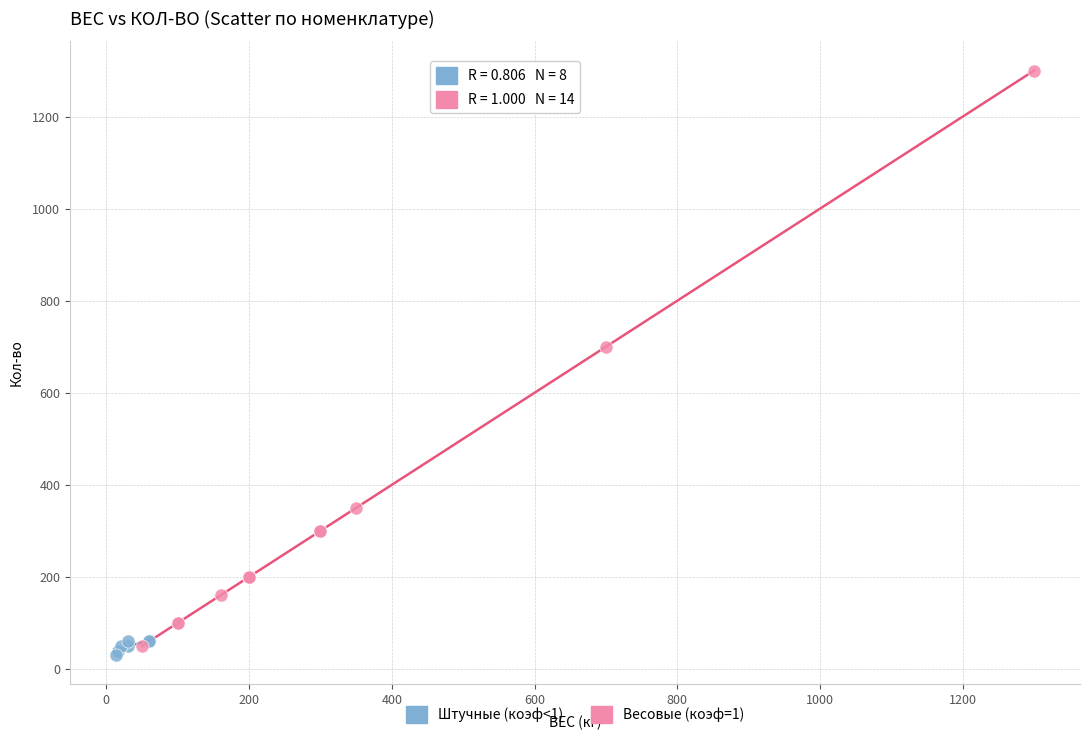

Which series reaches the minimum Y coordinate?

Штучные (коэф<1)